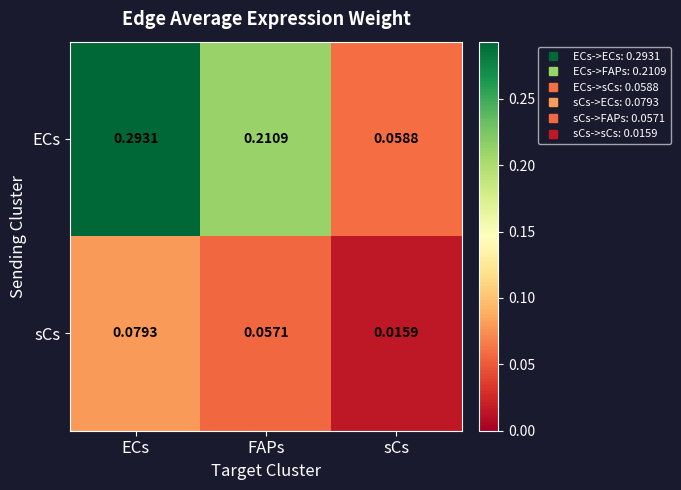

Is the value of ECs at sCs greater than the value of sCs at ECs?

No